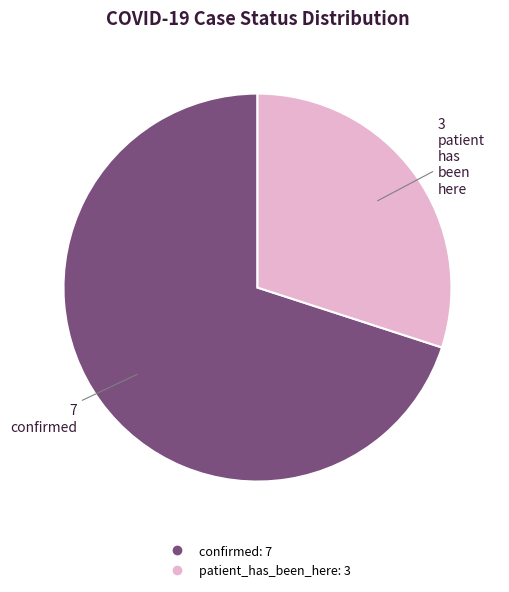

How many segments does this pie chart have?

2